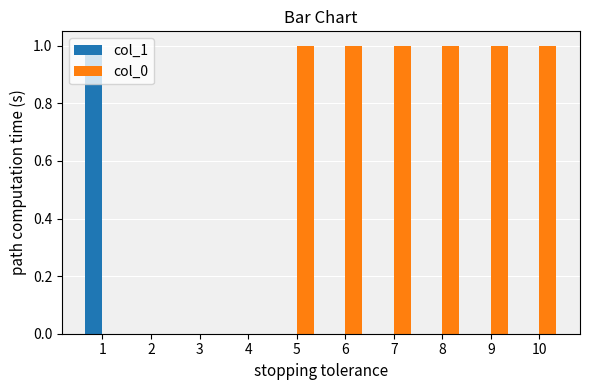

The col_0 series shows 1 at 2. True or false?

False